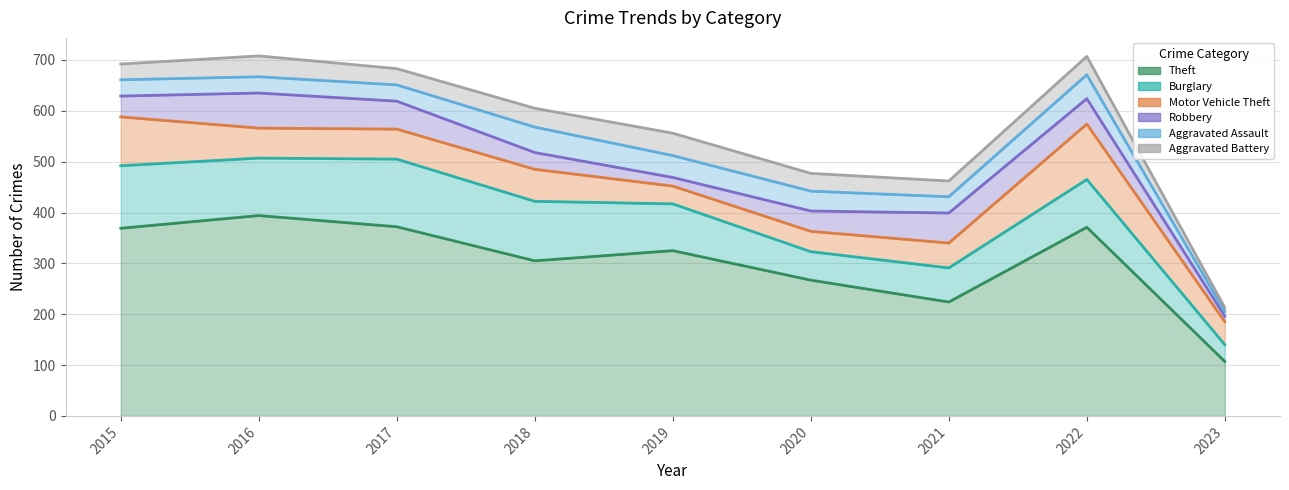

What is the sum of the Theft values at 2022 and 2016?

765